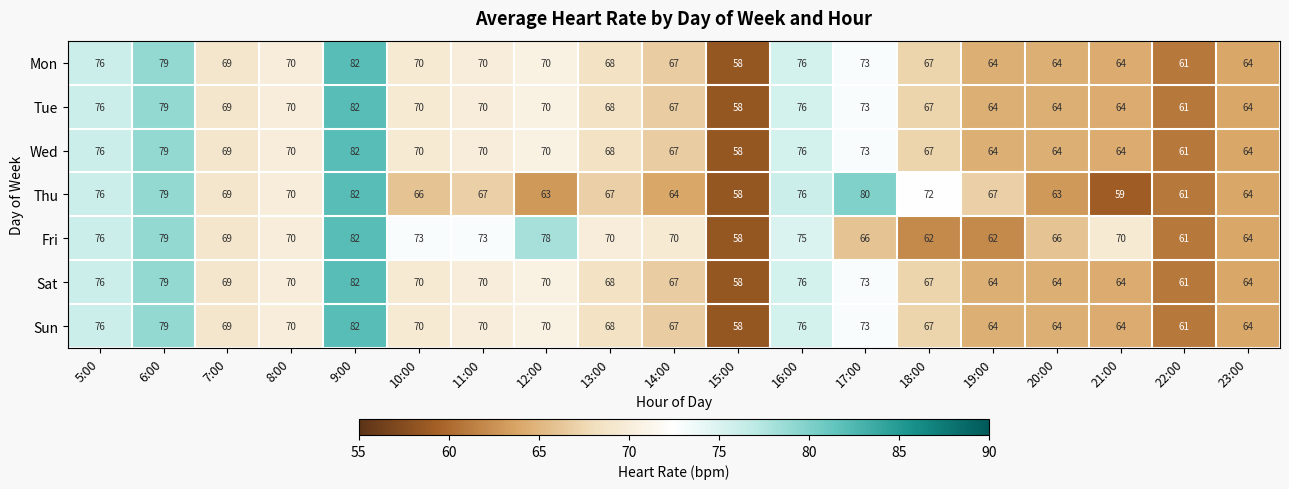

What is the average value of the Mon series?

69